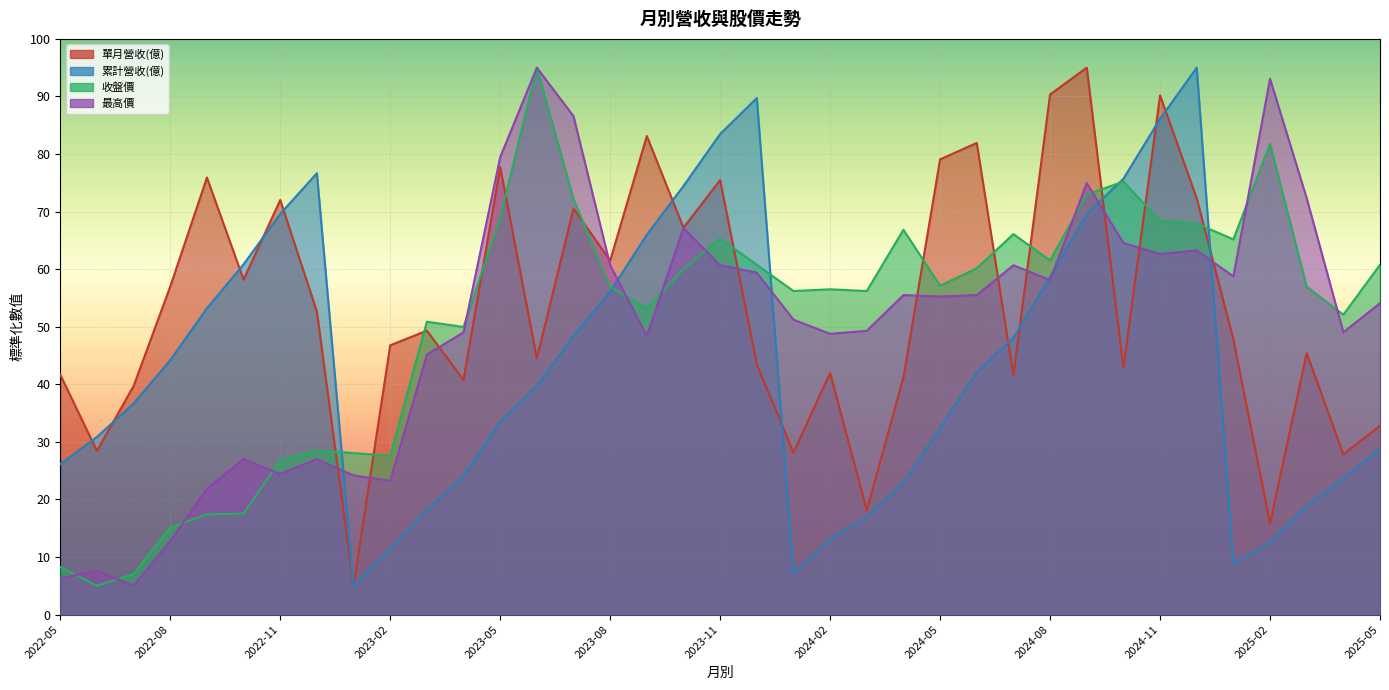

What is the average value of the 單月營收(億) series?

53.6